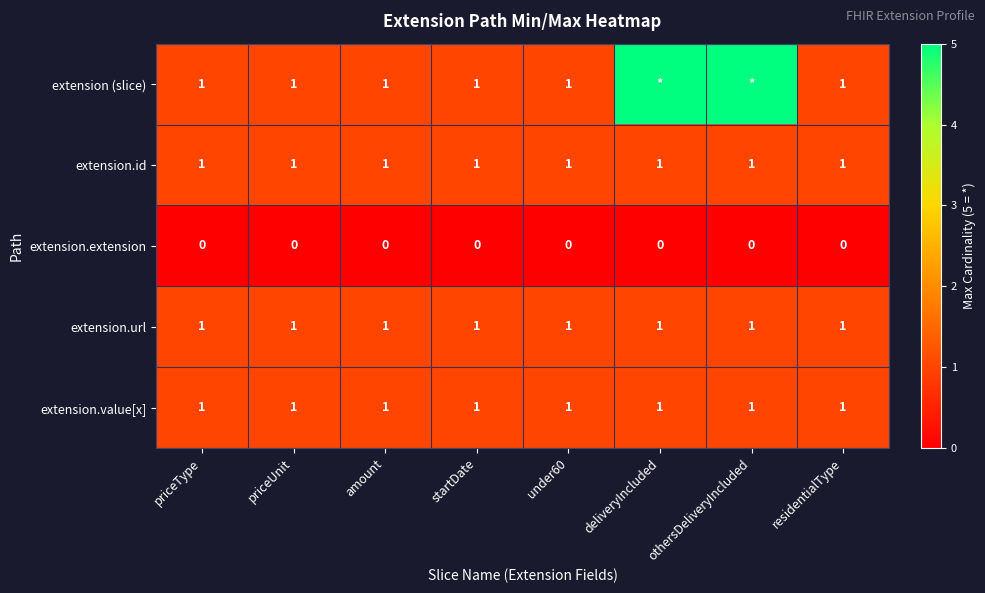

What is the spread (max minus min) of values at priceUnit?

1